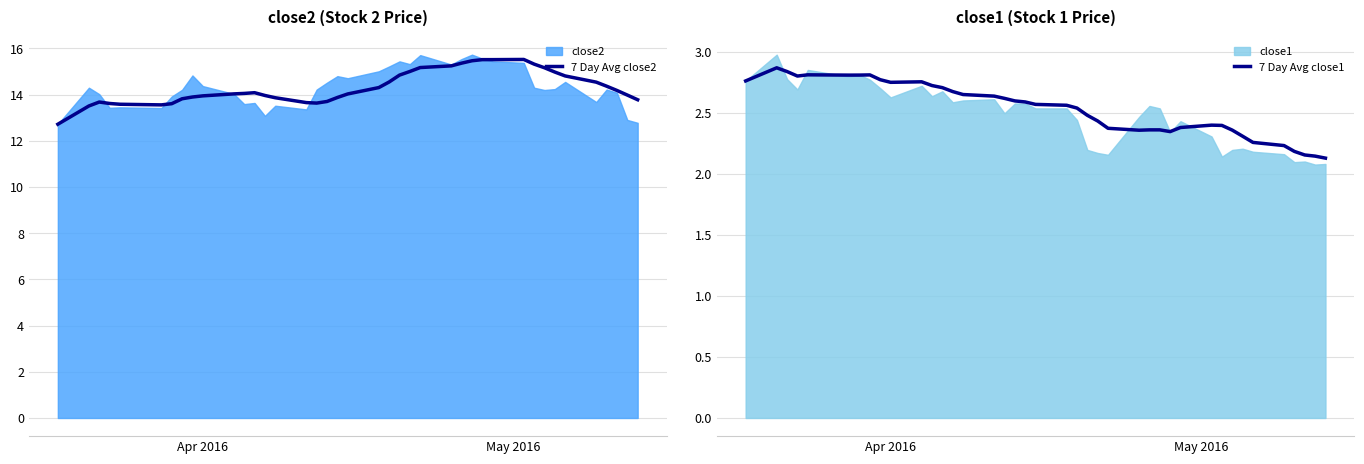

True or false: 7 Day Avg close1 has more than 0 interior local peaks.

True